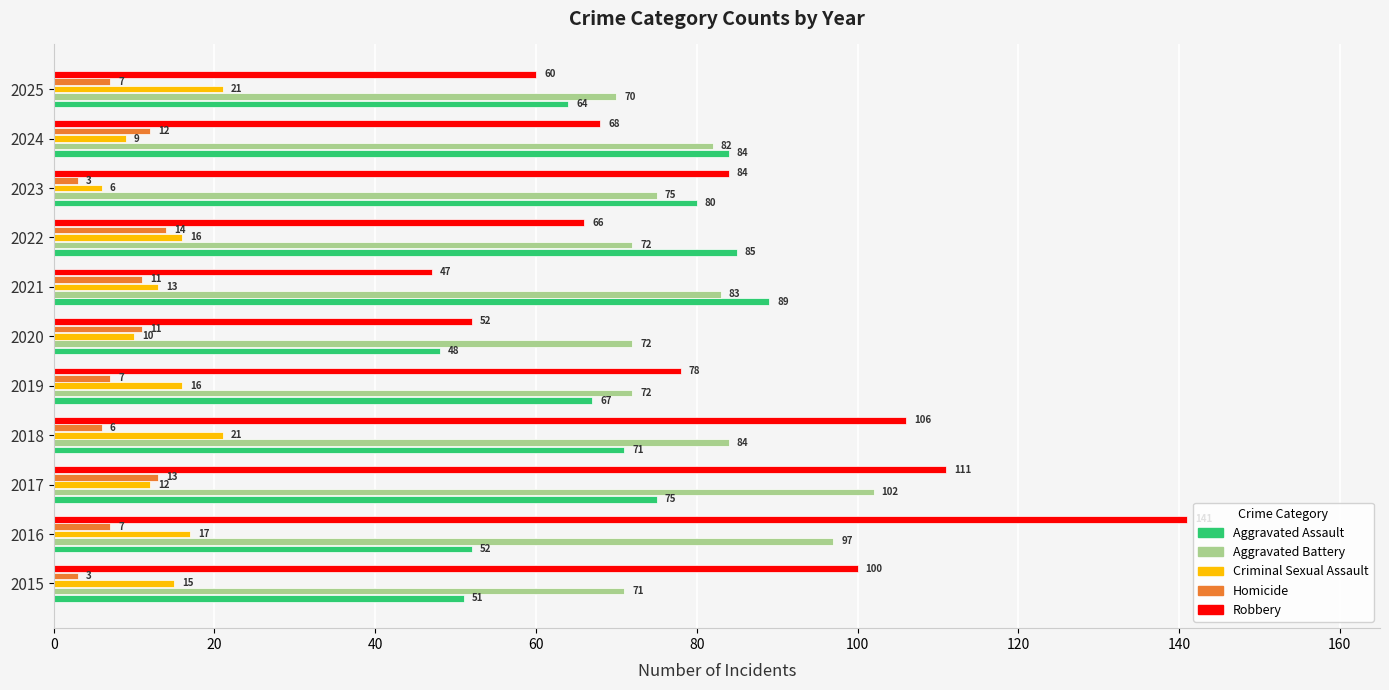

At which label is Criminal Sexual Assault closest to 13?

2021